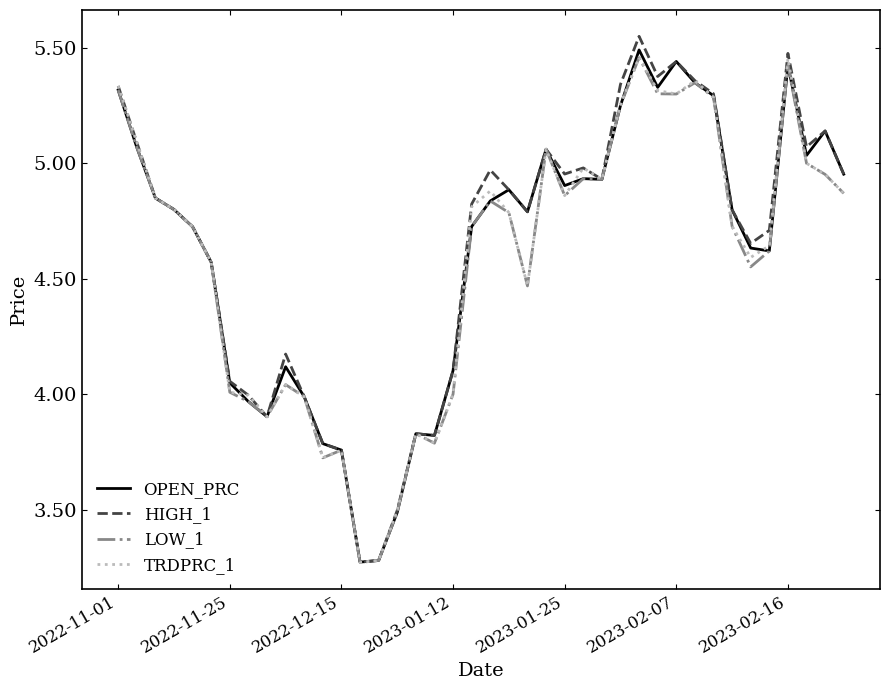

Which series has the largest range (max minus min)?

HIGH_1